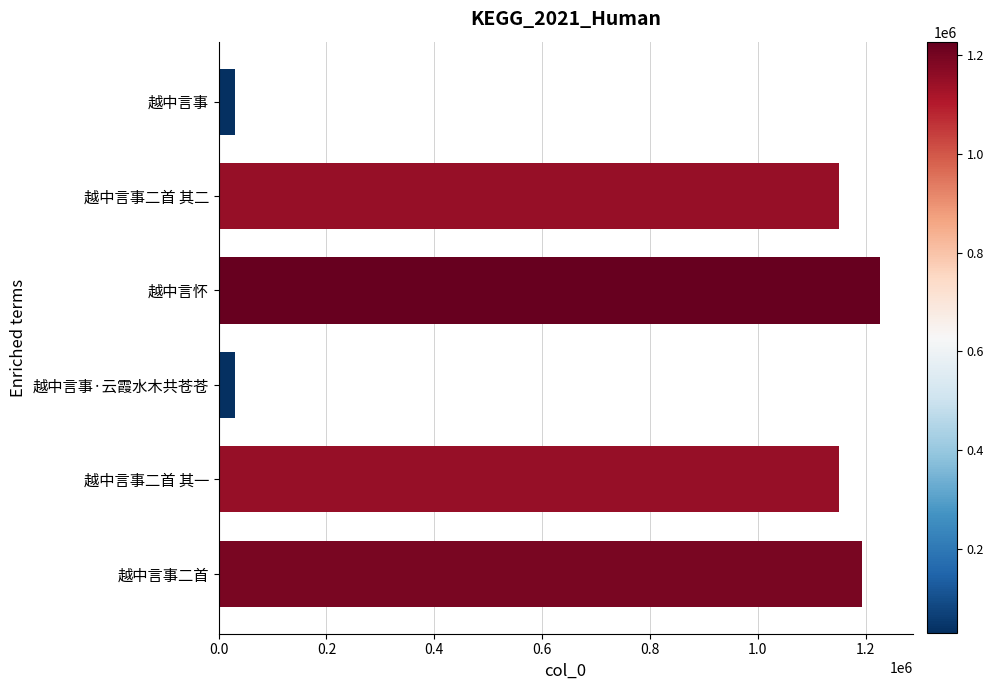

Is it true that the value at 越中言怀 is 1226032?

True